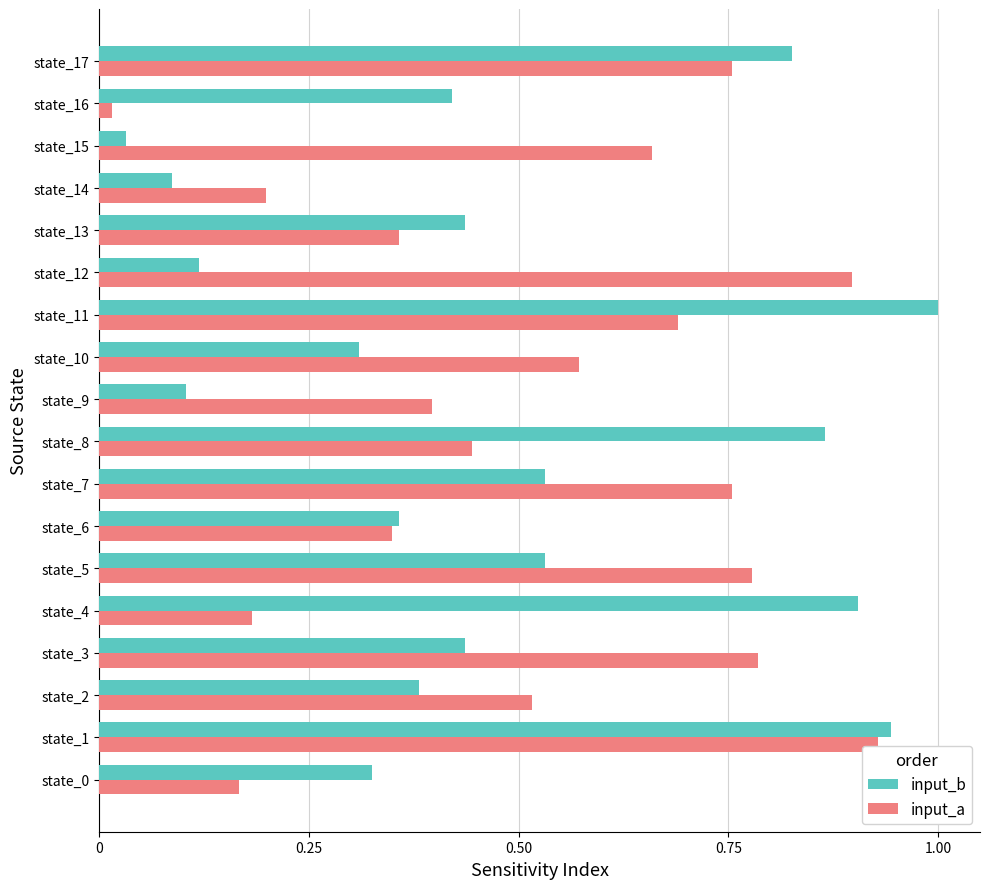

List the series in order of their peak value, highest first.

input_b, input_a